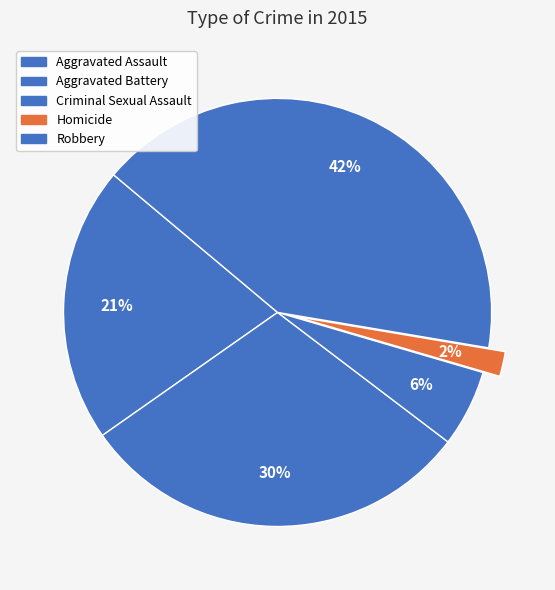

Combined, what portion of the pie is Homicide and Criminal Sexual Assault?

7.7%